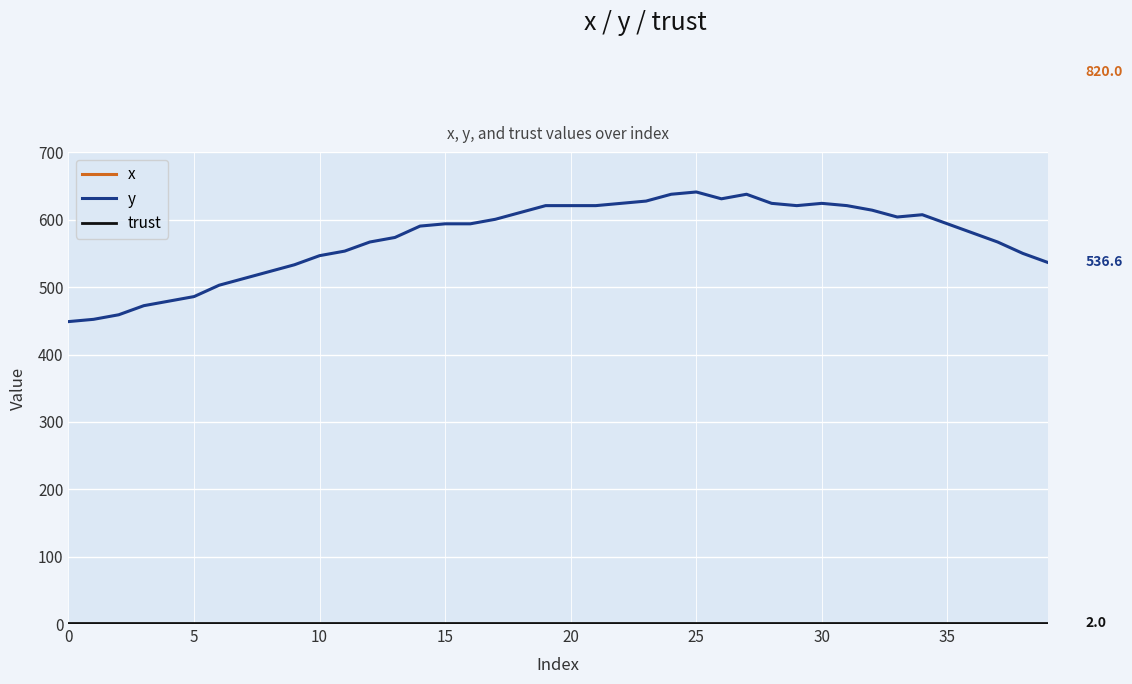

What is the difference between the second highest and second lowest values in the y series?

185.6